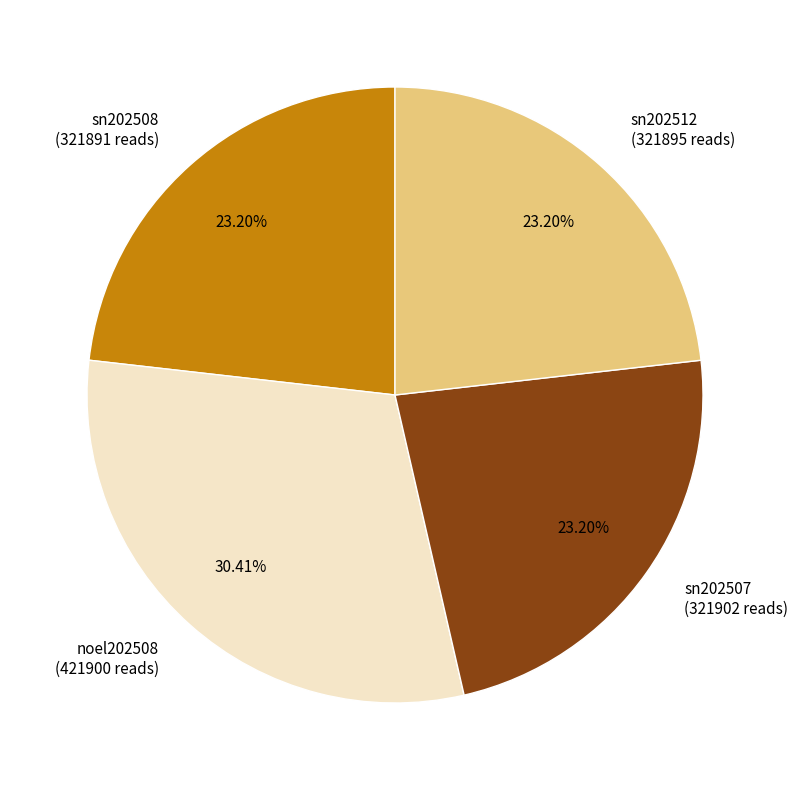

Does any single category account for the majority?

No